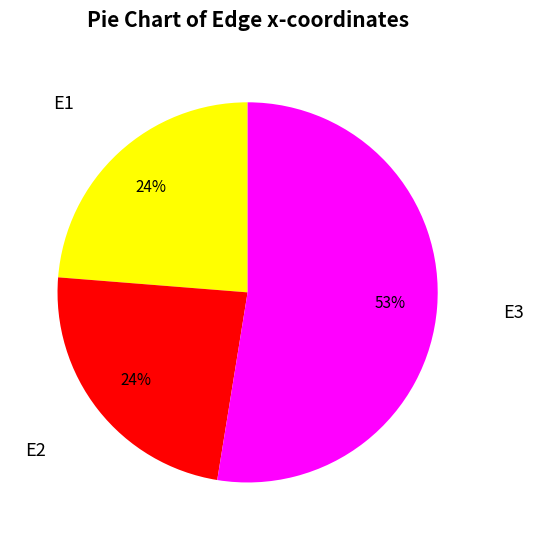

To the nearest percent, what is the average slice percentage?

33%